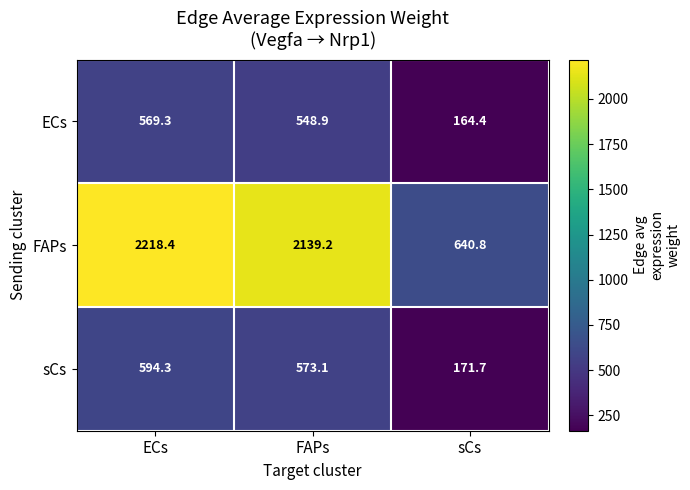

What is the difference between the ECs values at ECs and sCs?

404.9